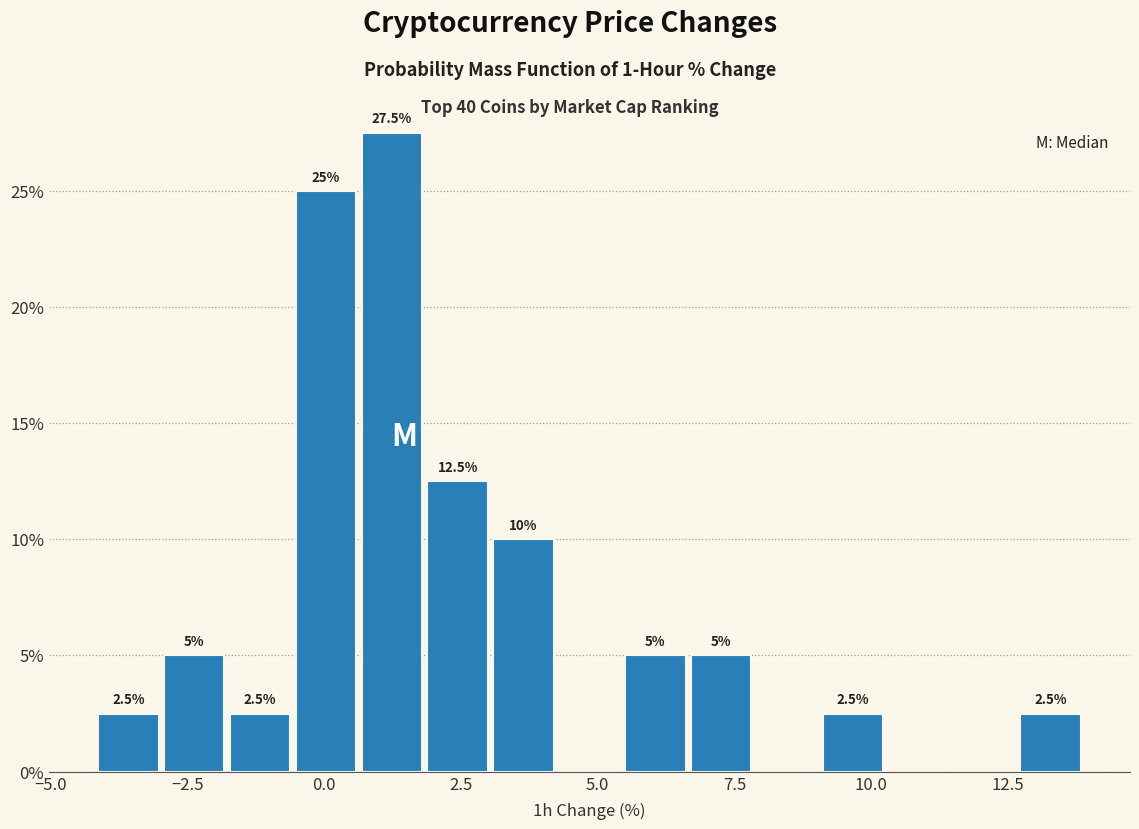

Around what value on the x-axis is the tallest bar? Give the approximate position of its centre, as read against the axis.

1.0